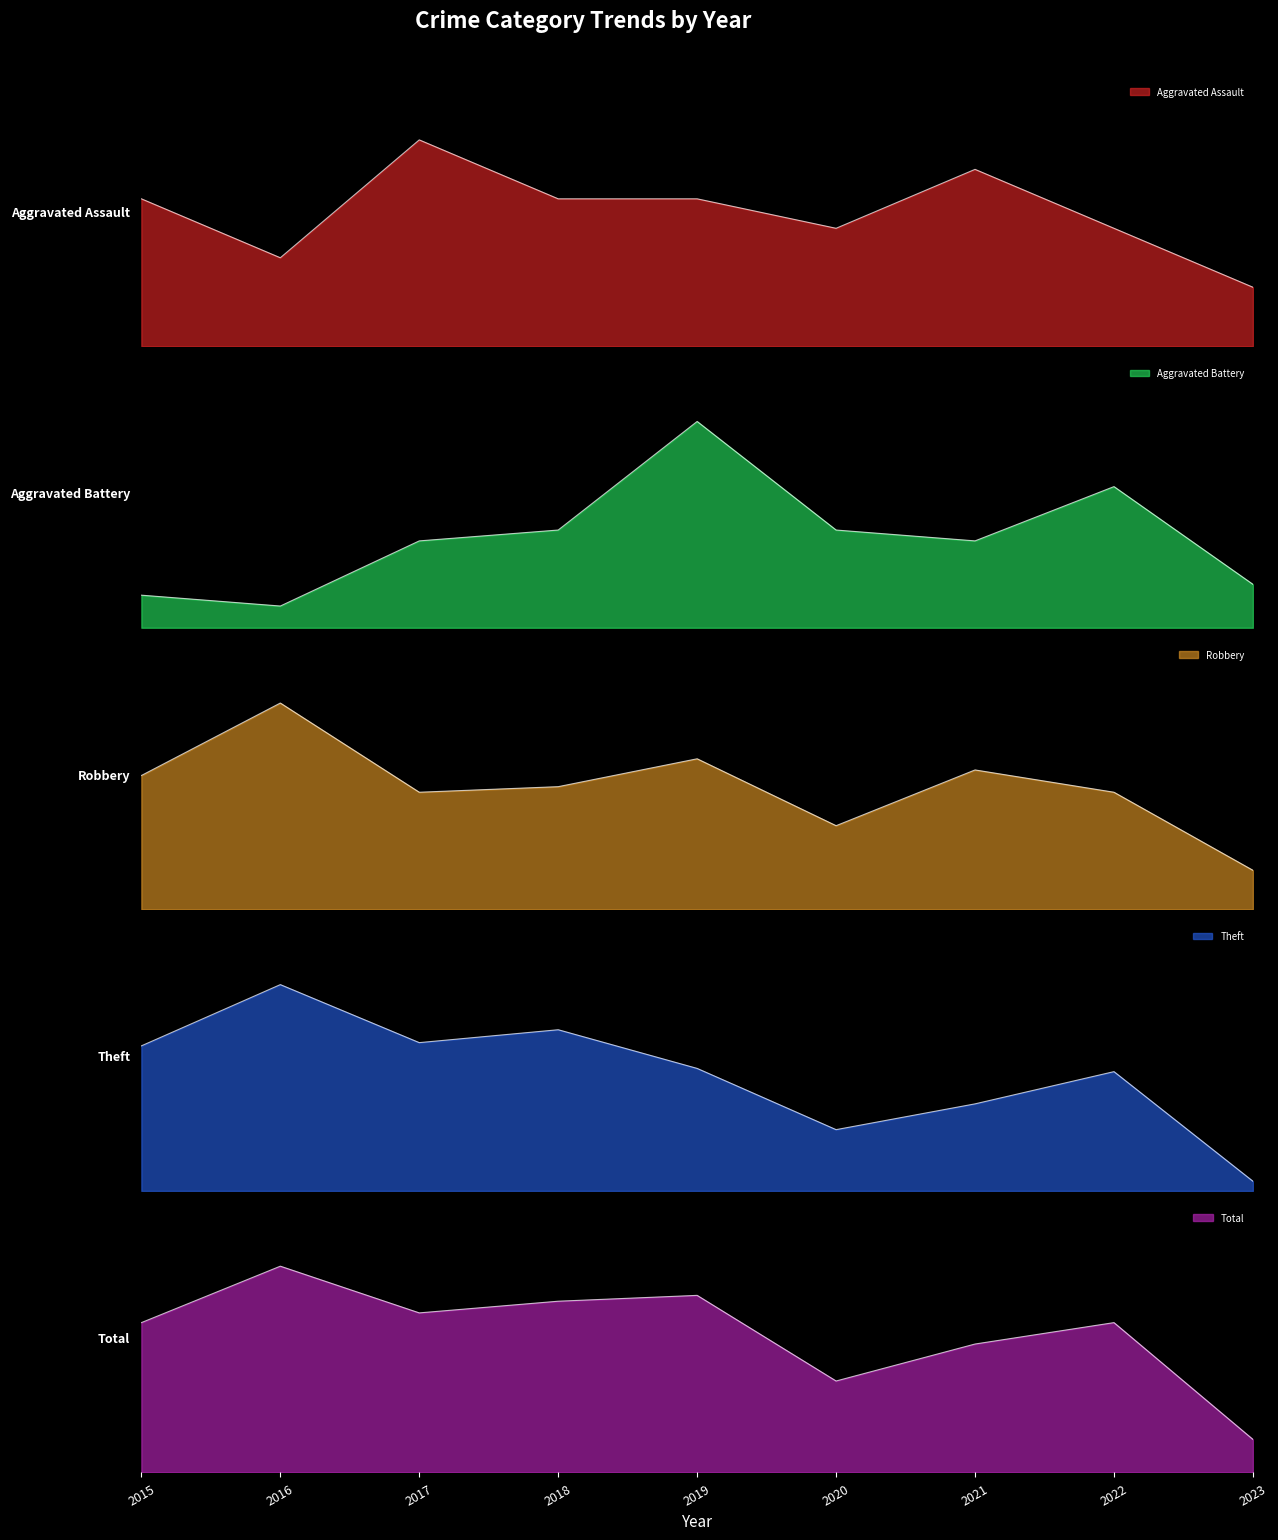

How many data points does each series have?

9